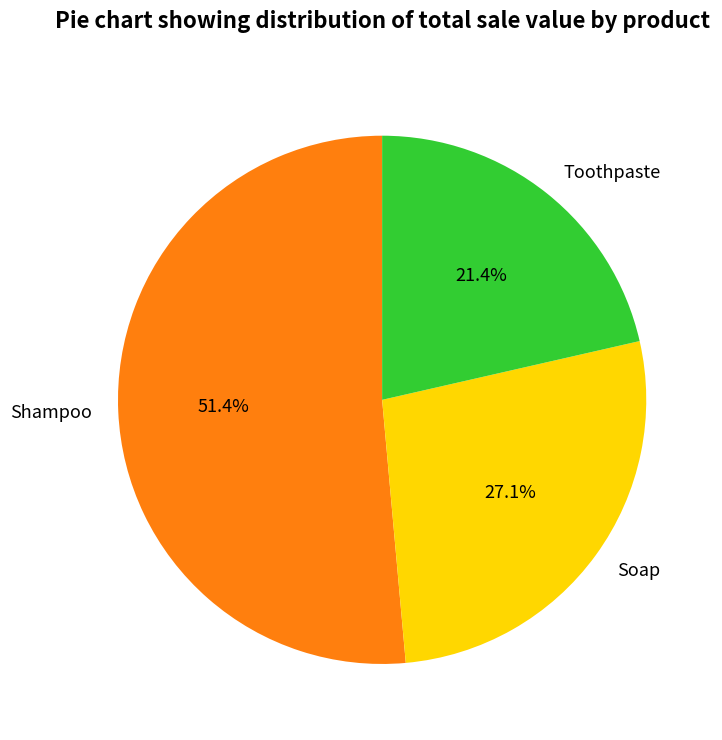

How many segments does this pie chart have?

3